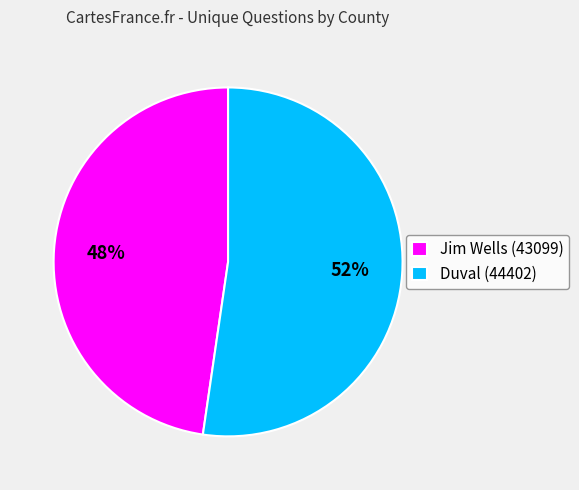

Is it true that Jim Wells (43099) is 54% of the pie?

False